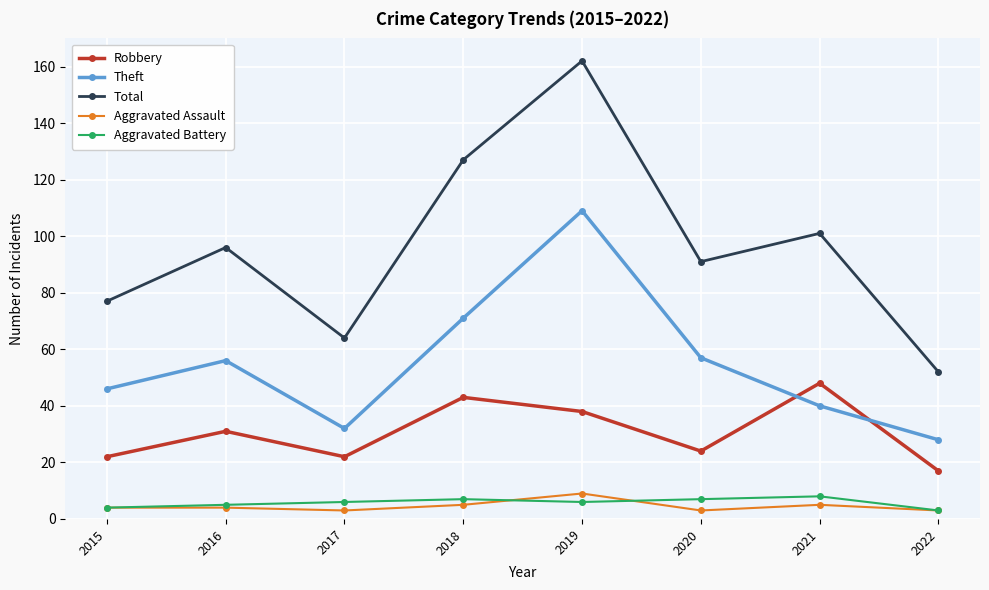

At which category is the sum across all series the highest?

2019